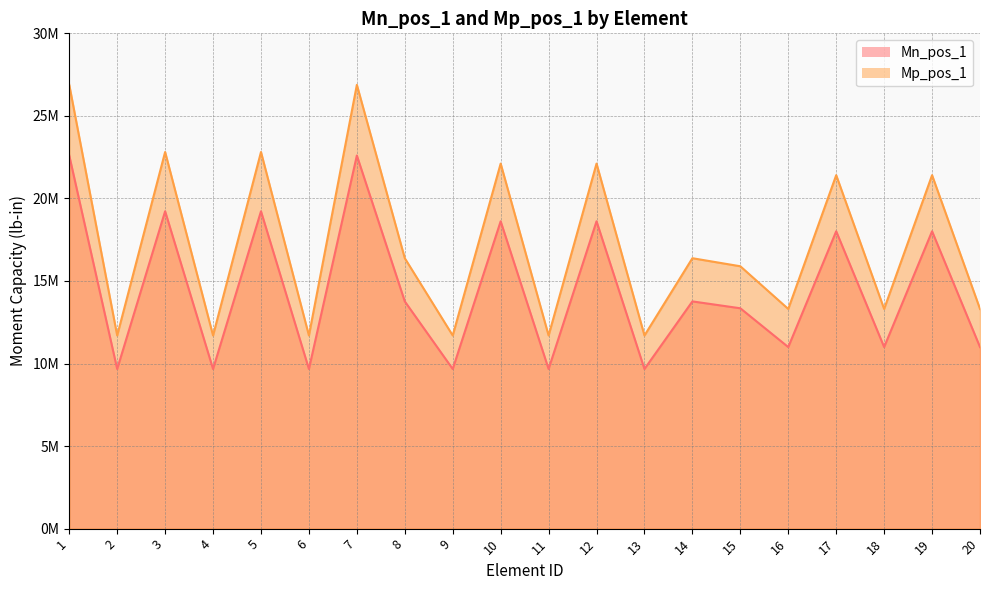

True or false: Mp_pos_1 has more than 2 points higher than both neighbors.

True